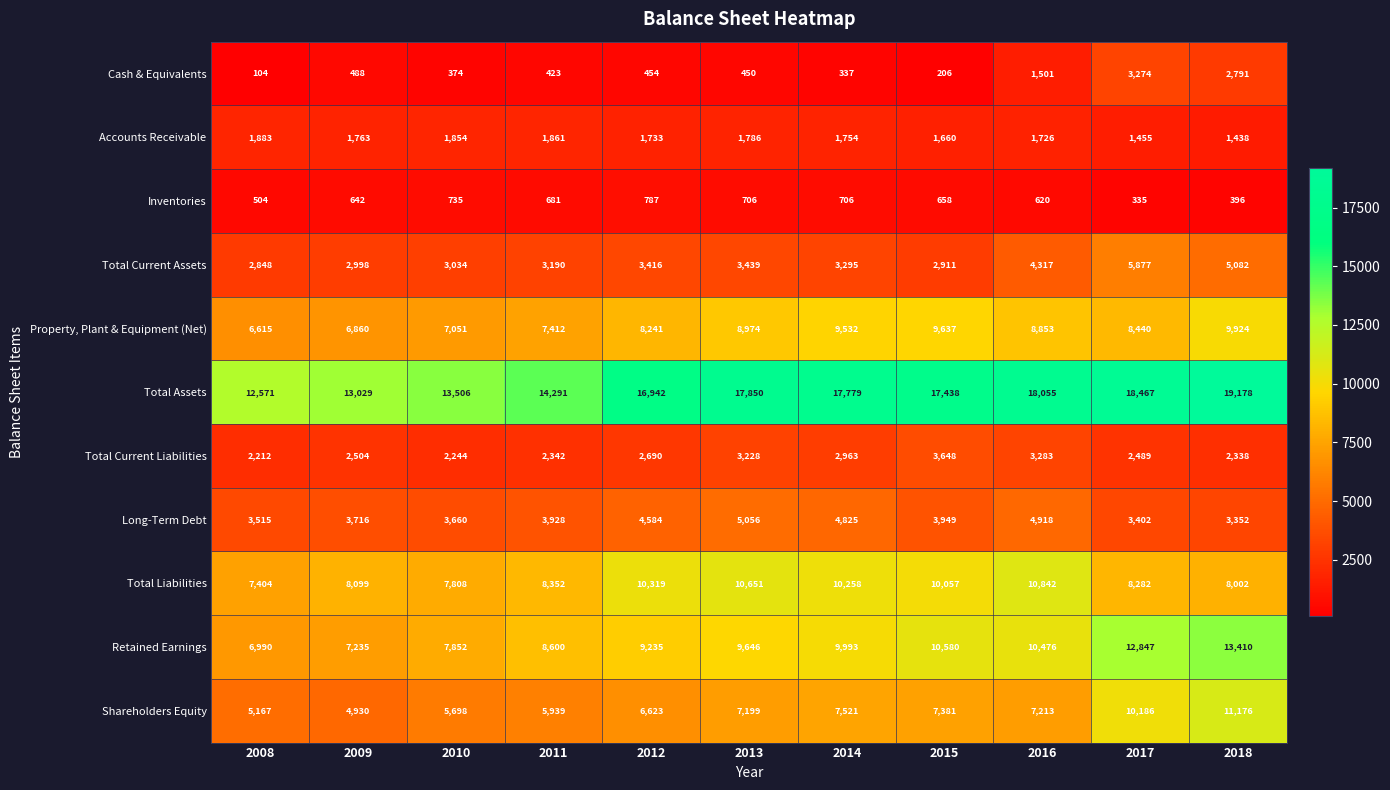

What is the minimum value for Property, Plant & Equipment (Net)?

6615